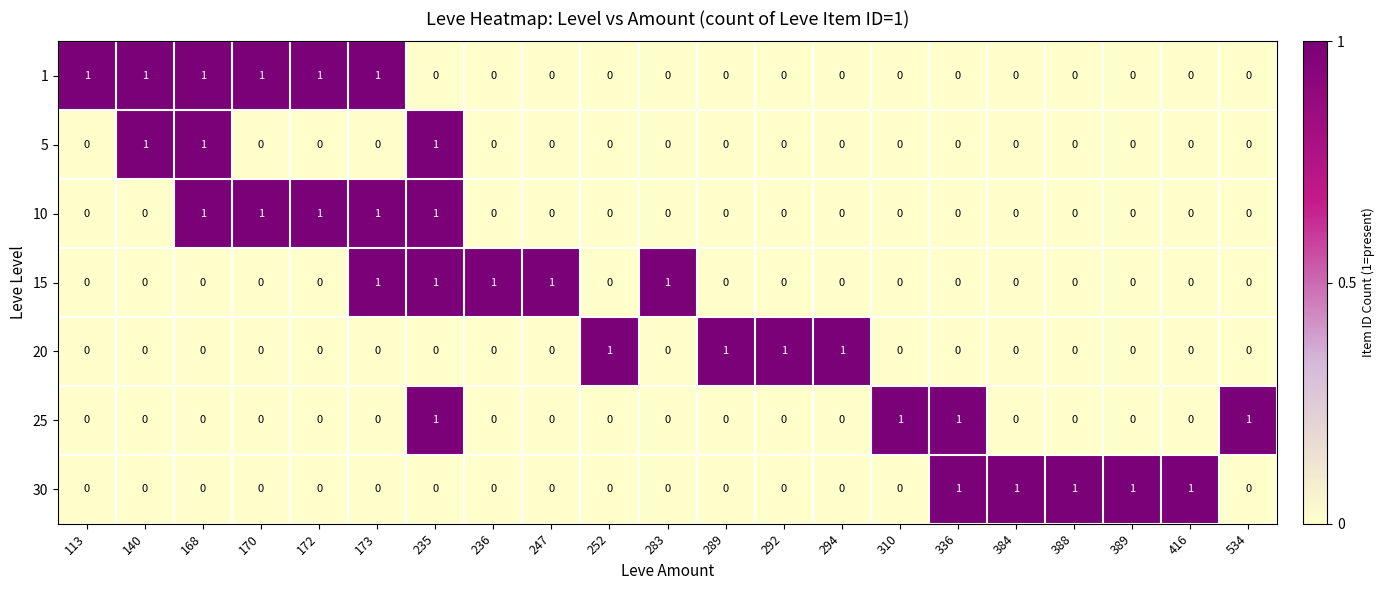

The value of 25 at 384 is 0. True or false?

True